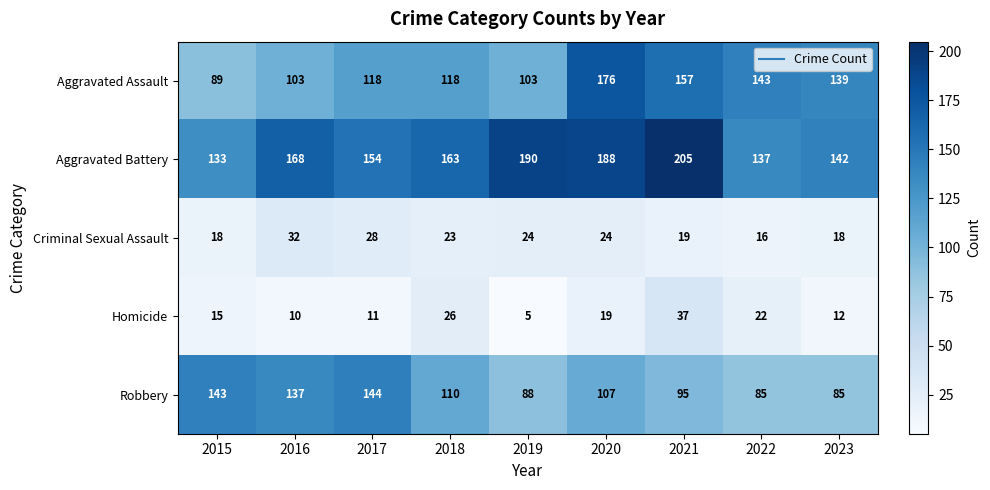

Which series has the largest total across all categories?

Aggravated Battery